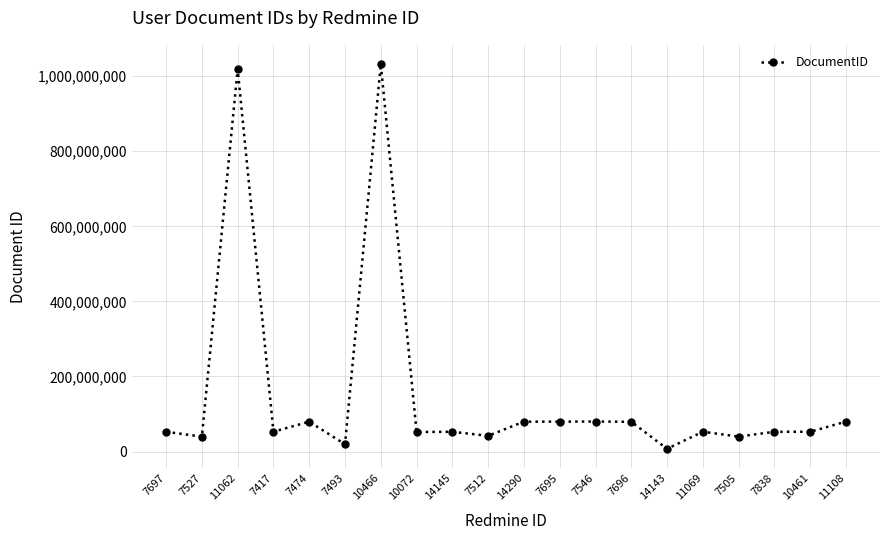

Does the chart display data point markers on the line(s)?

Yes